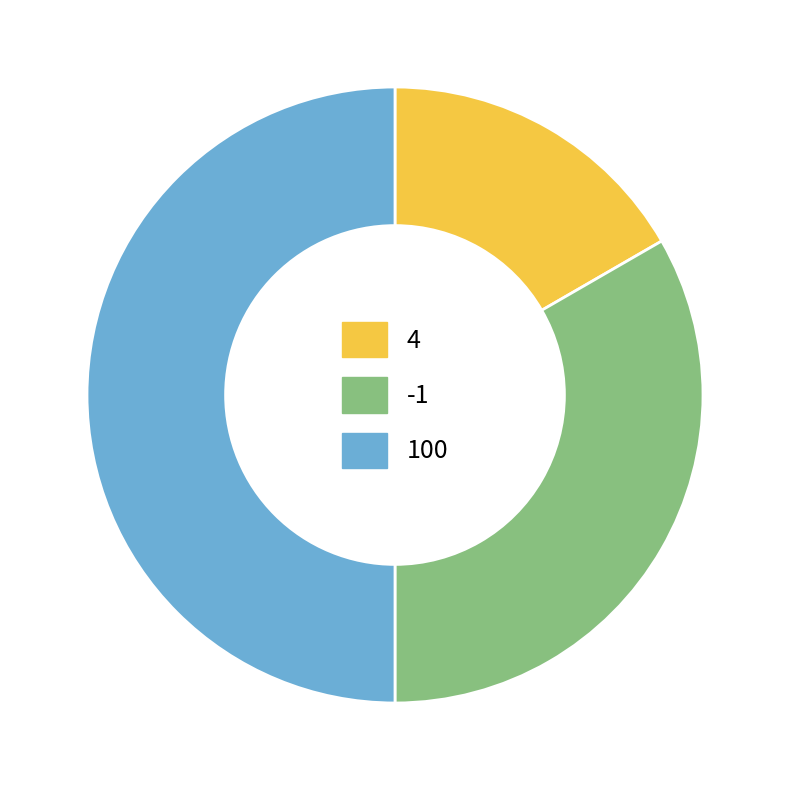

Which category has the smallest portion of the pie?

4